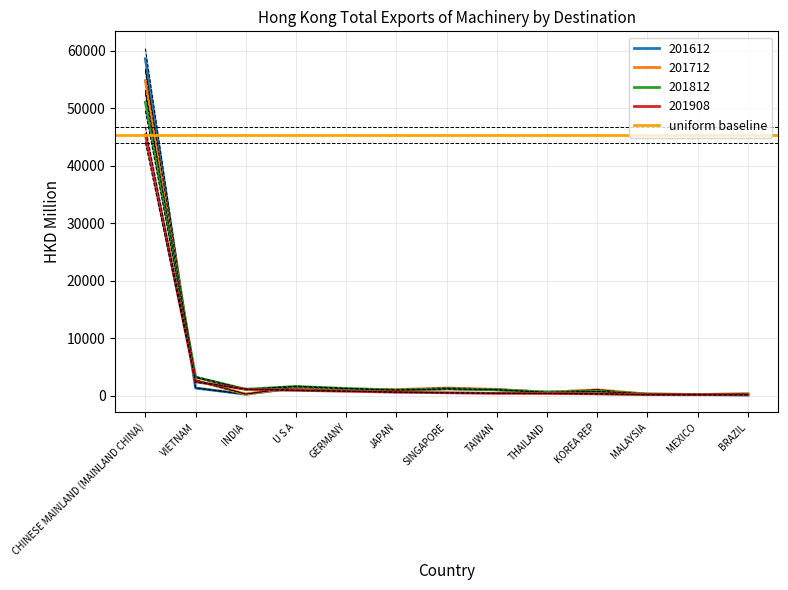

The 201712 series shows 2677.0 at VIETNAM. True or false?

True